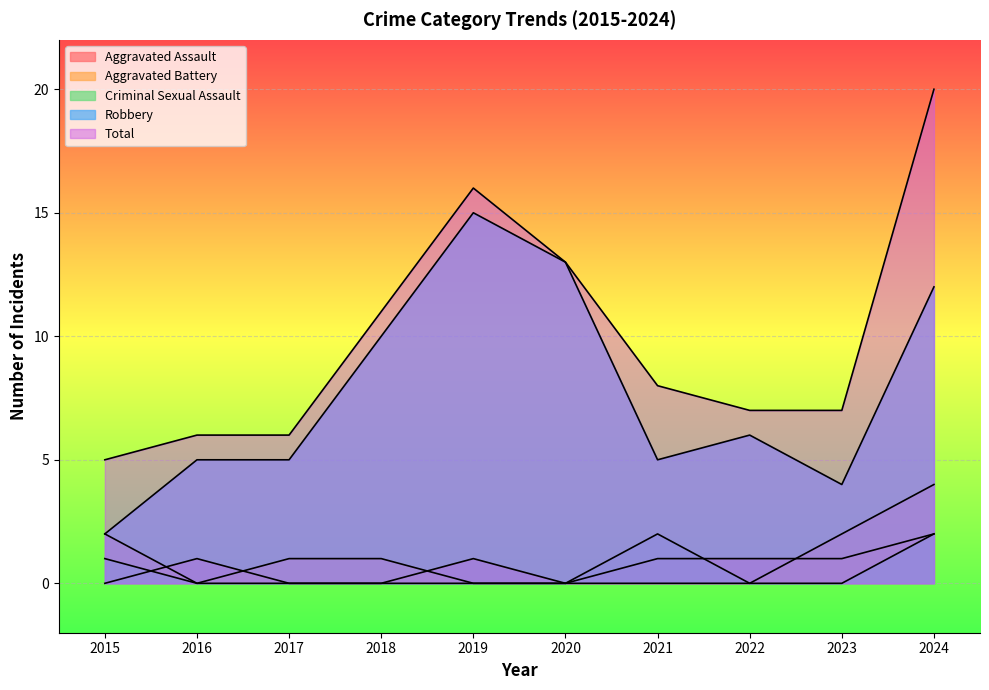

Does the chart display data point markers on the line(s)?

No